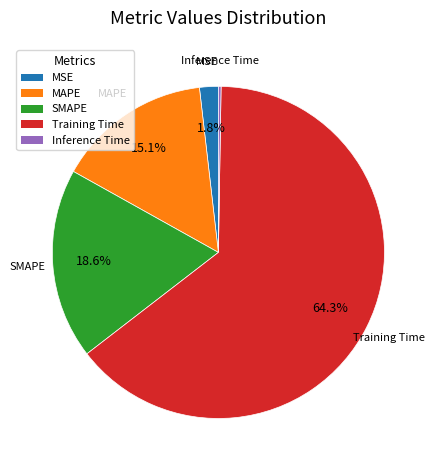

To the nearest percent, what portion does MSE represent?

2%